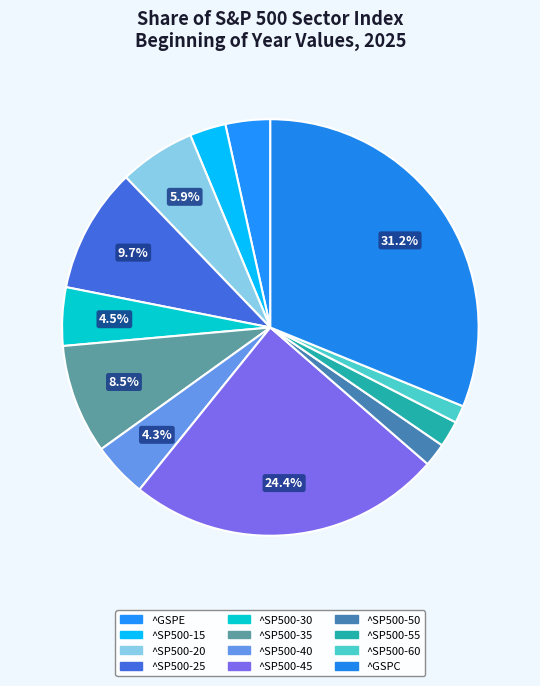

How many segments does this pie chart have?

12